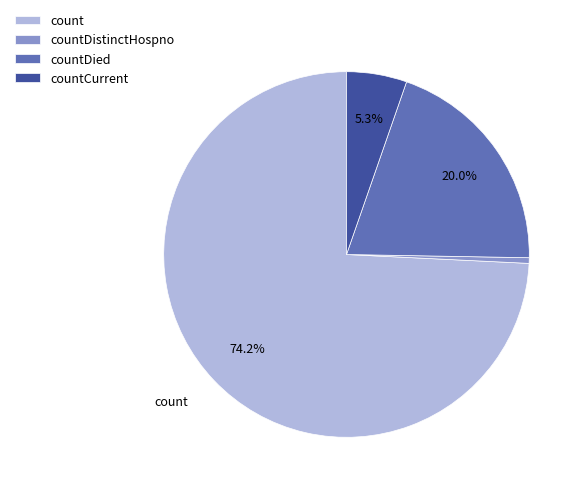

To the nearest percent, what is the difference between the count and countDistinctHospno slice percentages?

74%